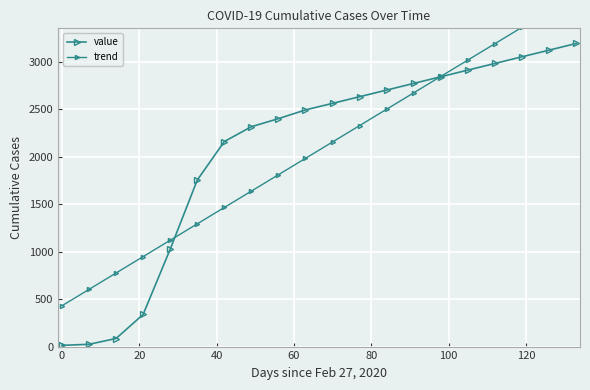

What are all the series names shown in the legend?

value, trend